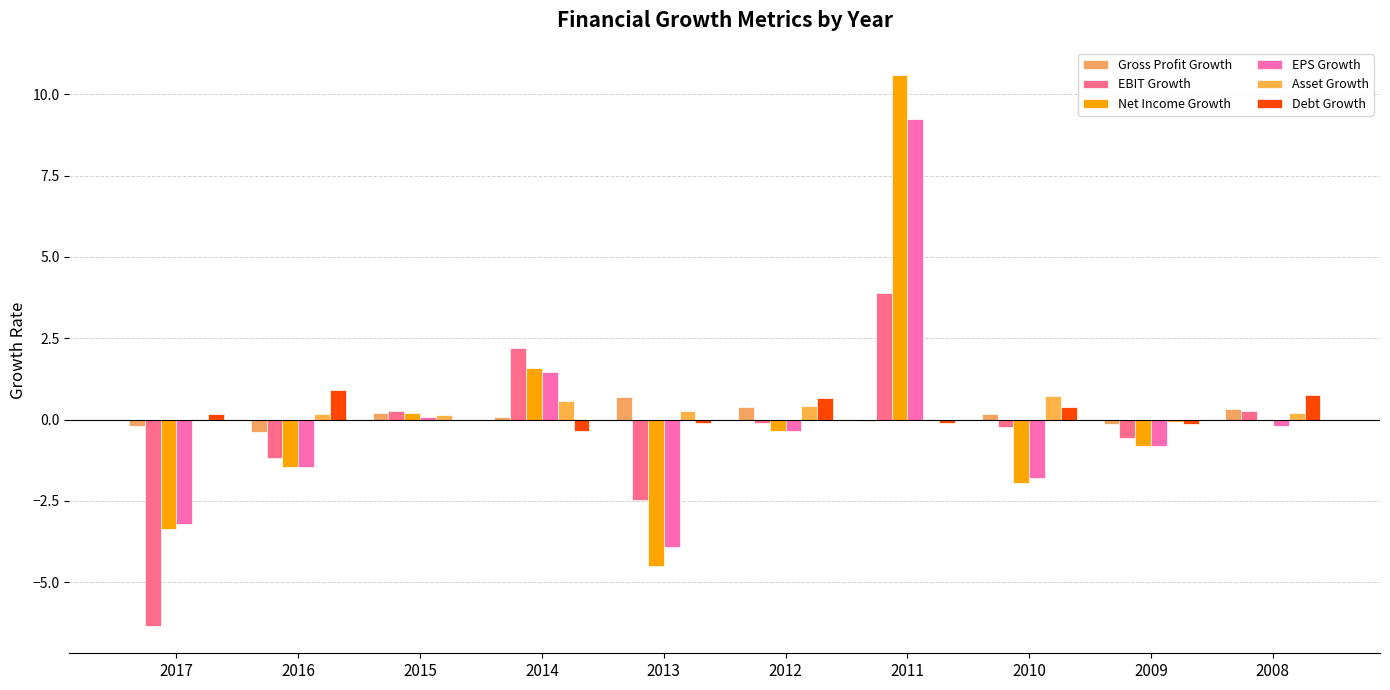

Reading right to left, extract all data points from this chart.

Gross Profit Growth: 2008=0.3	2009=-0.1	2010=0.2	2011=-0.0	2012=0.4	2013=0.7	2014=0.1	2015=0.2	2016=-0.4	2017=-0.2
EBIT Growth: 2008=0.3	2009=-0.6	2010=-0.2	2011=3.9	2012=-0.1	2013=-2.5	2014=2.2	2015=0.3	2016=-1.2	2017=-6.3
Net Income Growth: 2008=-0.0	2009=-0.8	2010=-2.0	2011=10.6	2012=-0.3	2013=-4.5	2014=1.6	2015=0.2	2016=-1.4	2017=-3.4
EPS Growth: 2008=-0.2	2009=-0.8	2010=-1.8	2011=9.2	2012=-0.4	2013=-3.9	2014=1.5	2015=0.1	2016=-1.5	2017=-3.2
Asset Growth: 2008=0.2	2009=-0.1	2010=0.7	2011=0.0	2012=0.4	2013=0.3	2014=0.6	2015=0.1	2016=0.2	2017=-0.0
Debt Growth: 2008=0.8	2009=-0.1	2010=0.4	2011=-0.1	2012=0.7	2013=-0.1	2014=-0.4	2015=-0.0	2016=0.9	2017=0.2